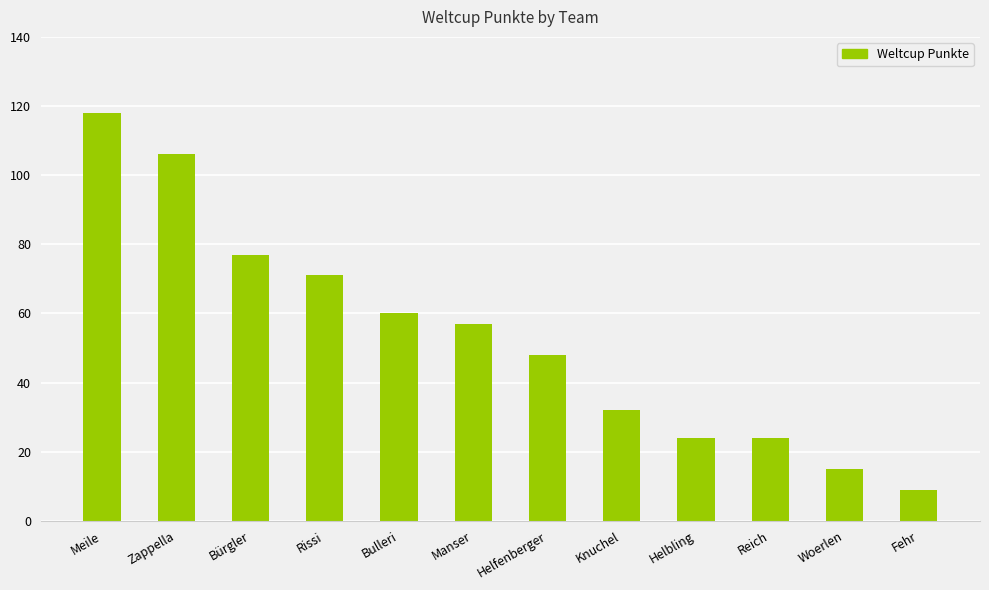

Count the number of categories in the chart.

12